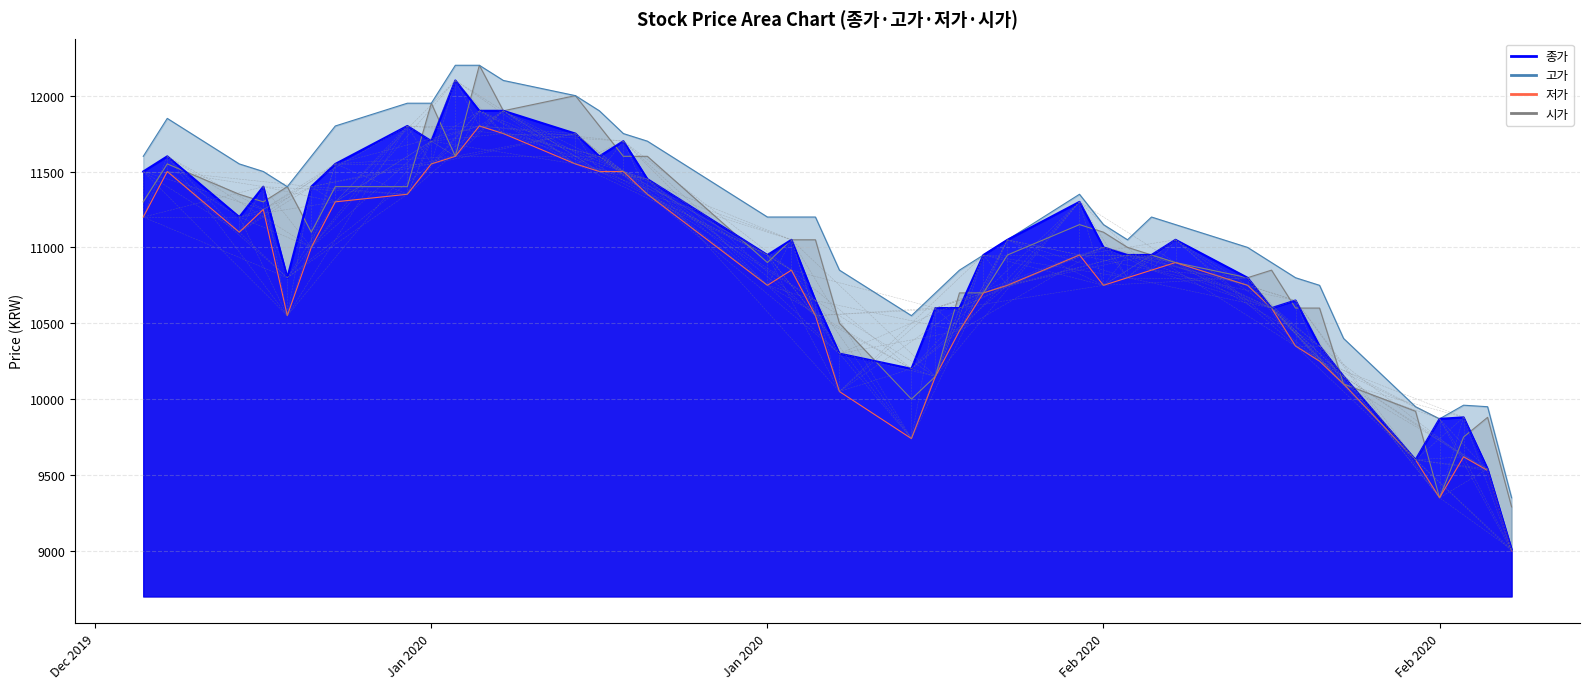

Reading right to left, what are all the values shown in this chart?

종가: 9010	9540	9880	9870	9600	10150	10350	10650	10600	10800	11050	10950	10950	11000	11300	11050	10950	10600	10600	10200	10300	10650	11050	10950	11450	11700	11600	11750	11900	11900	12100	11700	11800	11550	11400	10800	11400	11200	11600	11500
고가: 9350	9950	9960	9870	9950	10400	10750	10800	10900	11000	11150	11200	11050	11150	11350	11050	10950	10850	10700	10550	10850	11200	11200	11200	11700	11750	11900	12000	12100	12200	12200	11950	11950	11800	11600	11400	11500	11550	11850	11600
저가: 9000	9530	9620	9350	9600	10100	10250	10350	10600	10750	10900	10850	10800	10750	10950	10750	10700	10450	10150	9740	10050	10550	10850	10750	11350	11500	11500	11550	11750	11800	11600	11550	11350	11300	11000	10550	11250	11100	11500	11200
시가: 9290	9880	9750	9350	9920	10100	10600	10600	10850	10800	10900	10950	11000	11100	11150	10950	10700	10700	10150	10000	10500	11050	11050	10900	11600	11600	11800	12000	11900	12200	11600	11950	11400	11400	11100	11400	11300	11350	11550	11300